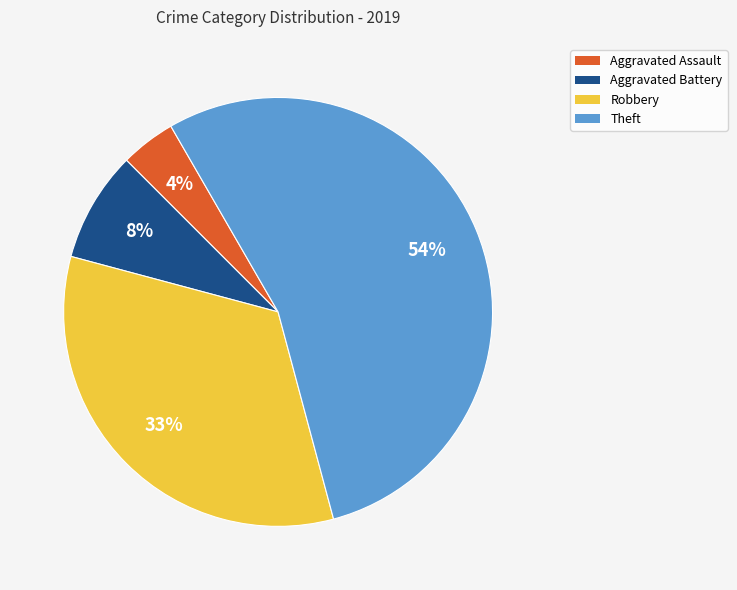

To the nearest percent, what is the difference between the Theft and Aggravated Battery slice percentages?

46%